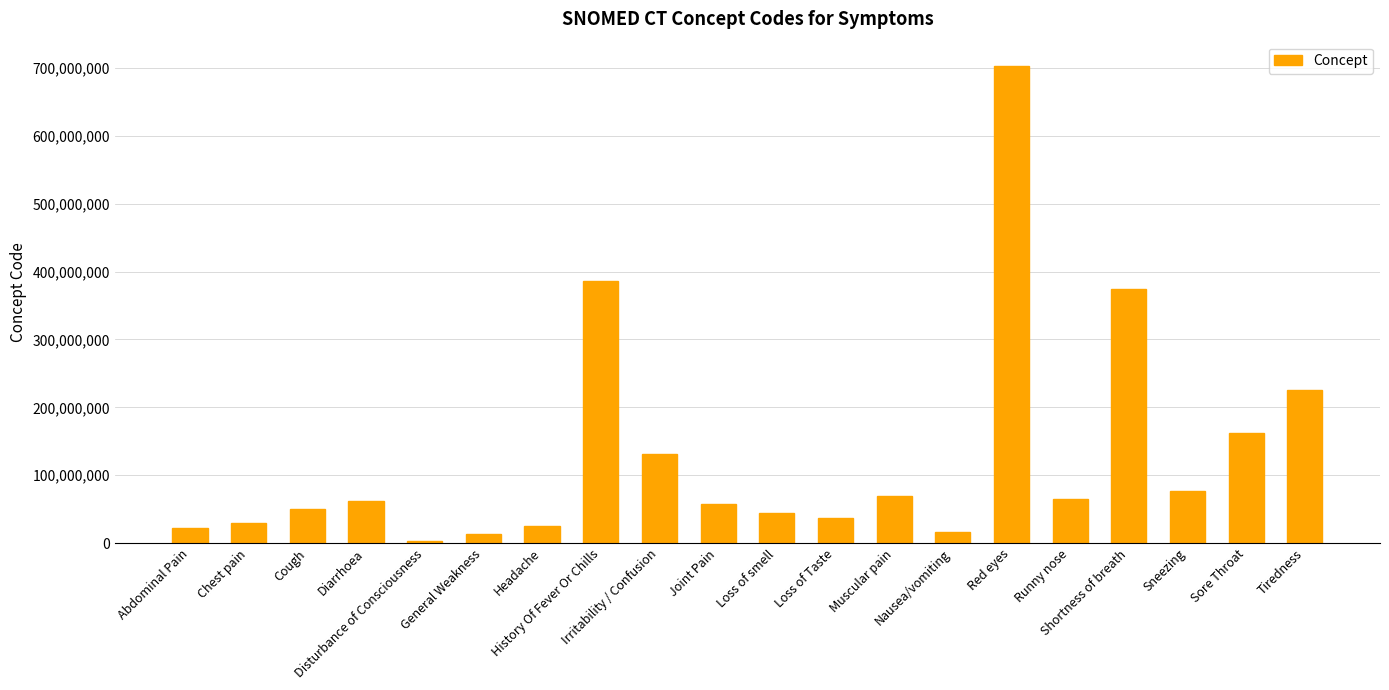

What is the difference between the values at Sneezing and Headache?

51002999